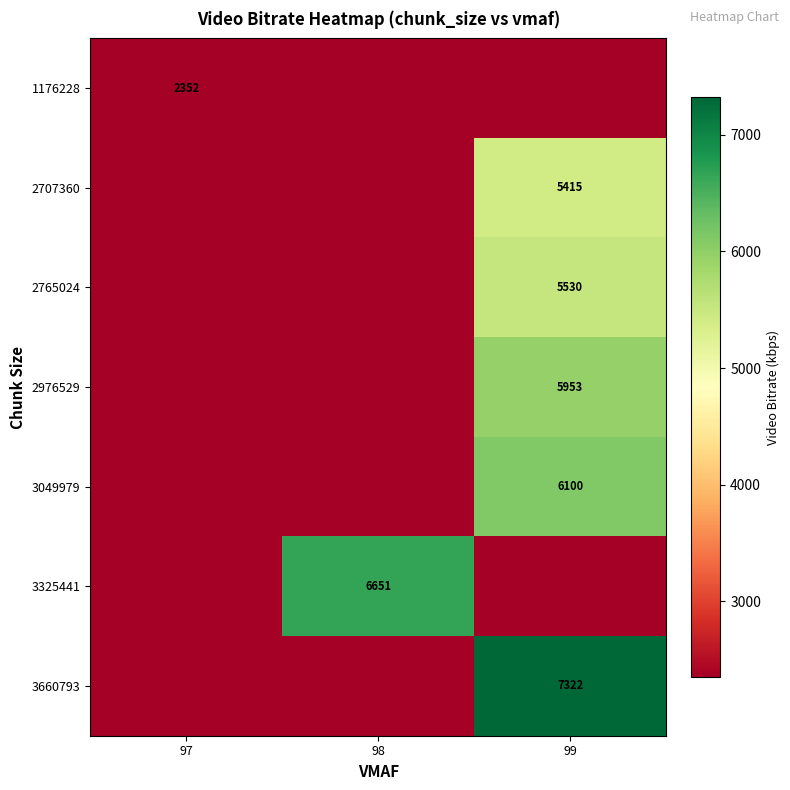

Is it true that 1176228 equals 2352 at 97?

True